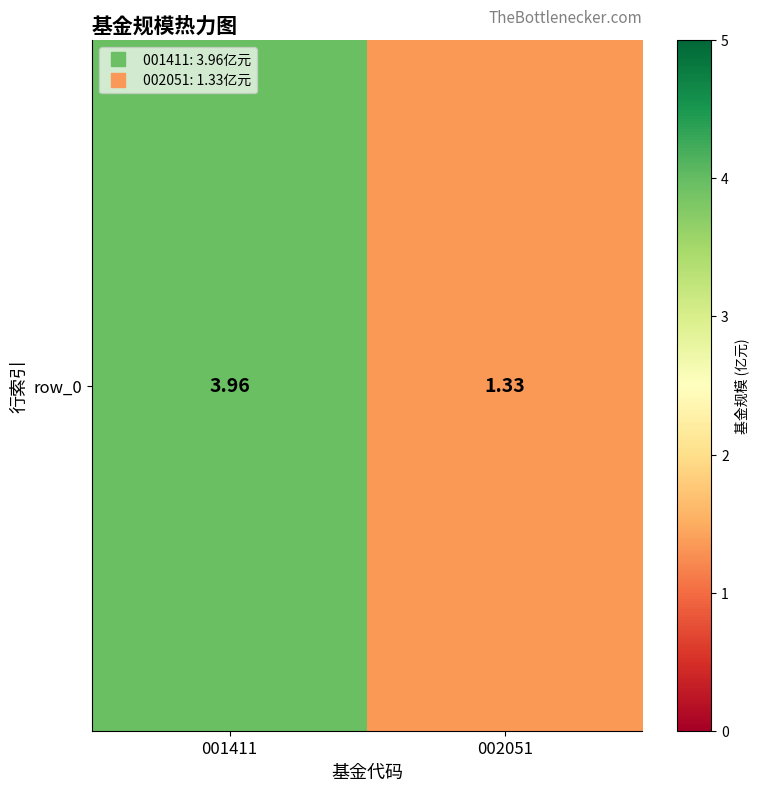

How many values are between 1 and 3?

1